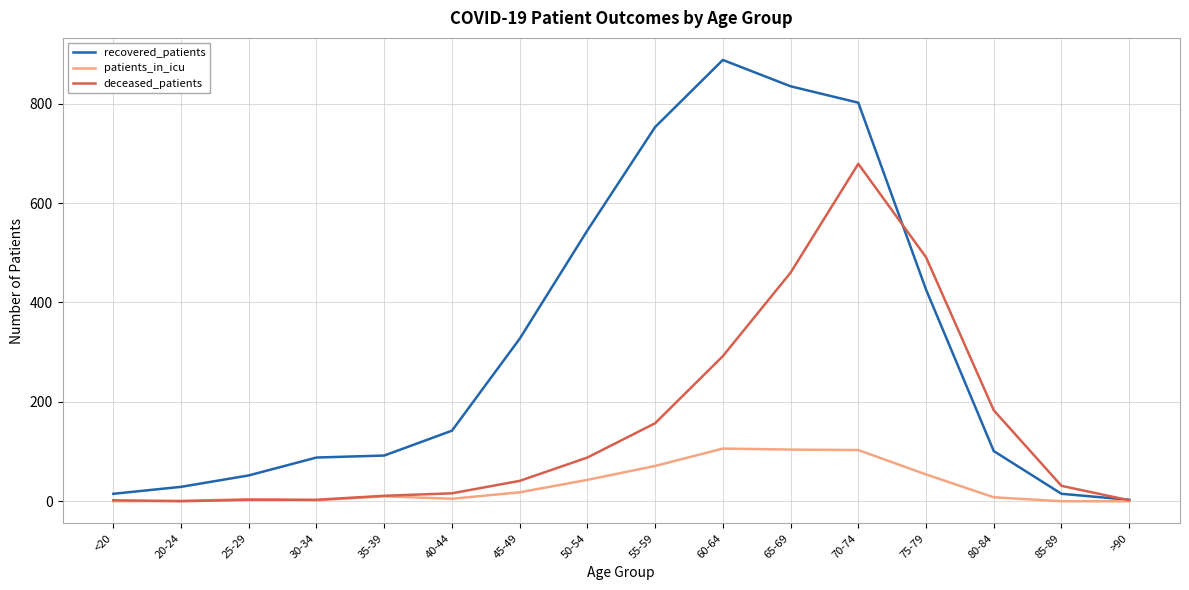

How many lines are shown in the chart?

3